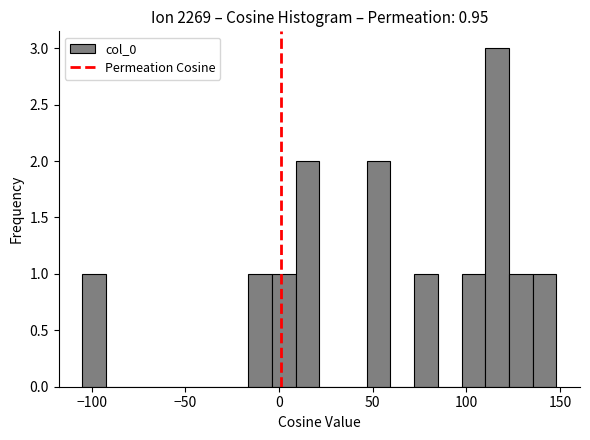

Around what value on the x-axis is the tallest bar? Give the approximate position of its centre, as read against the axis.

115